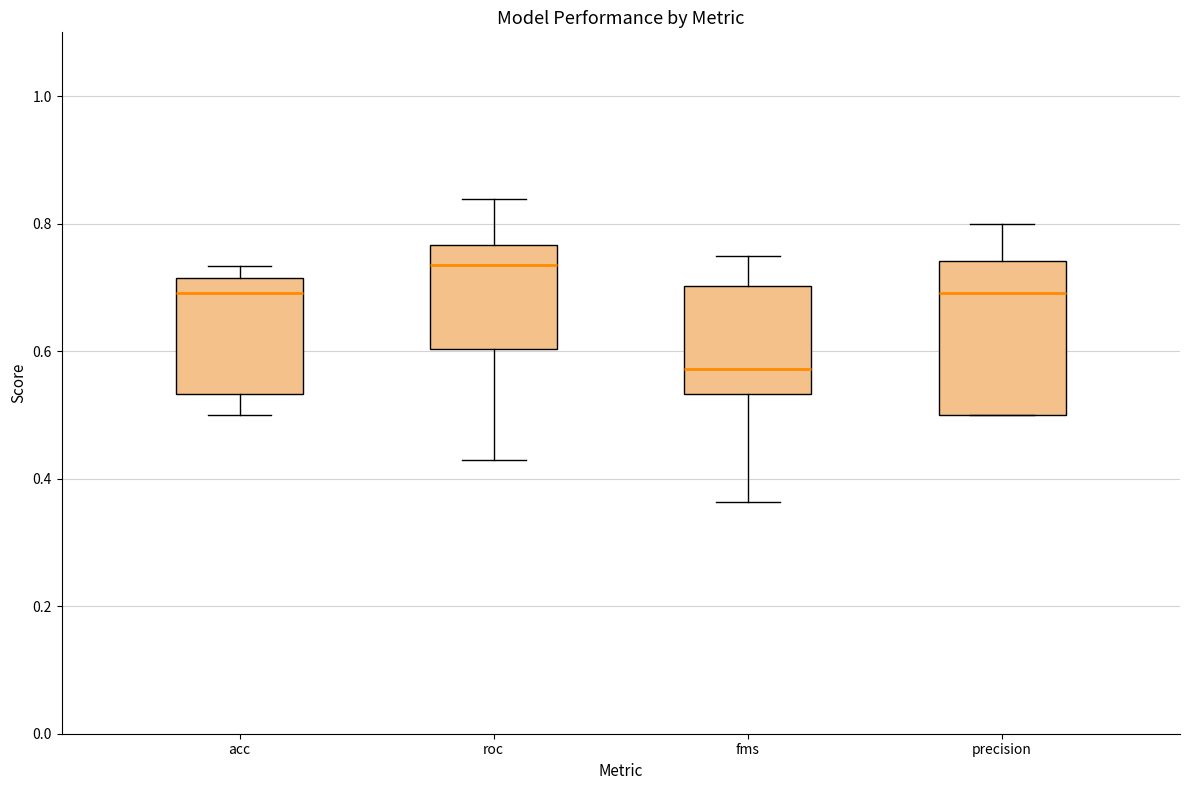

Which box has the lowest median line?

fms